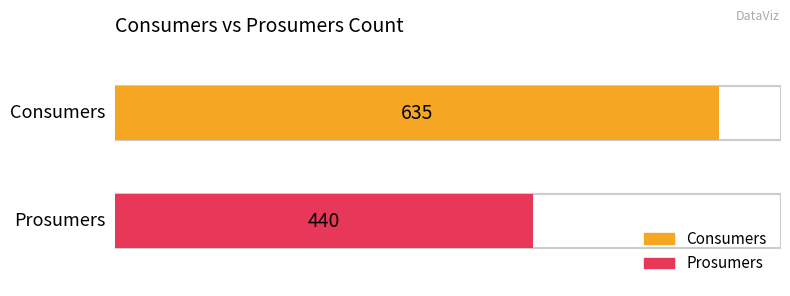

What is the value of the Consumers bar at the 11th from the left?

635